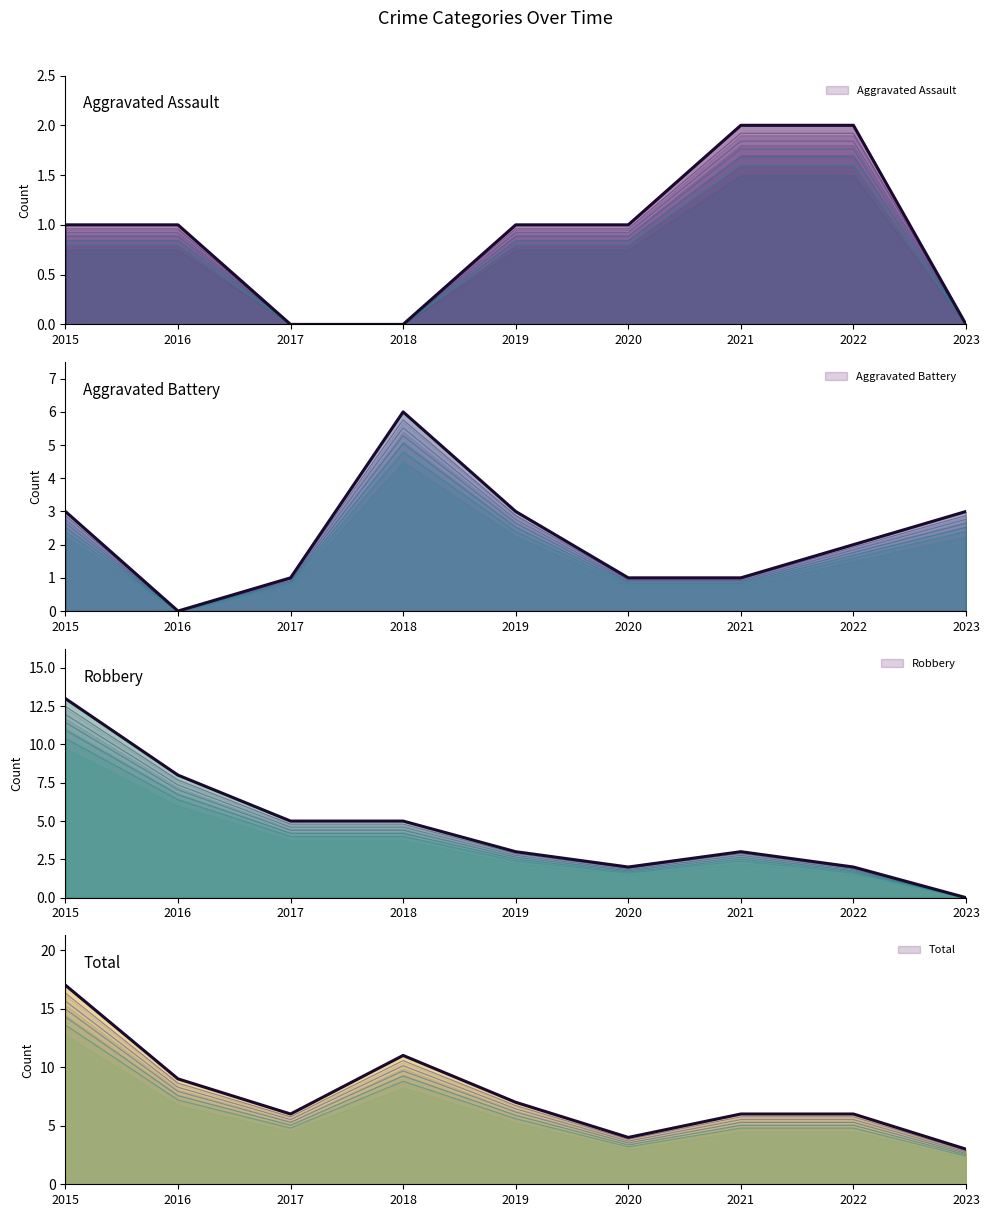

True or false: Total and Robbery intersect in this chart.

False